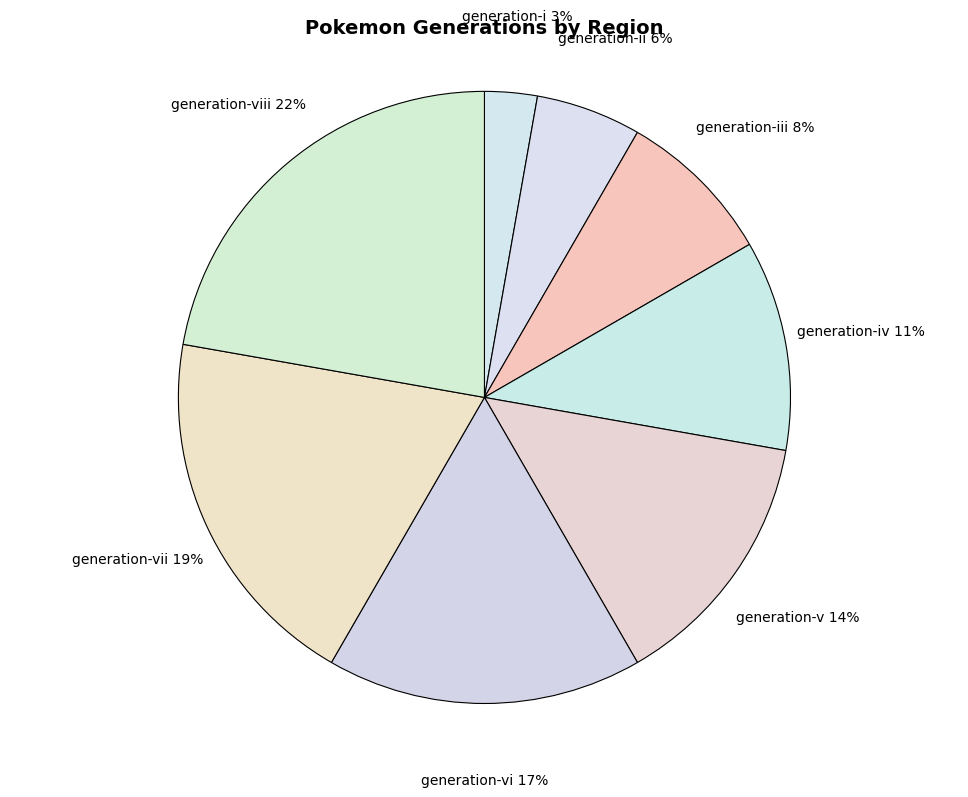

Which category has the smallest portion of the pie?

generation-i